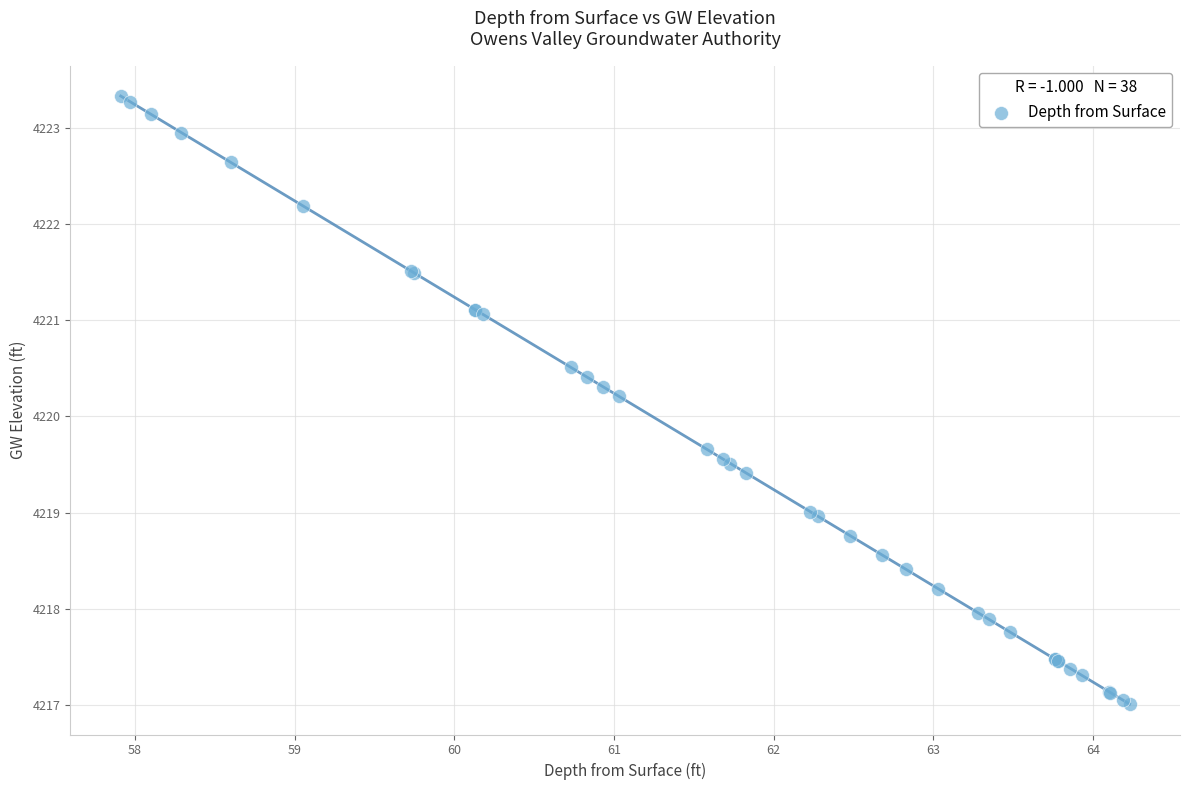

What Y value in the scatter plot is closest to 4220?

4220.2